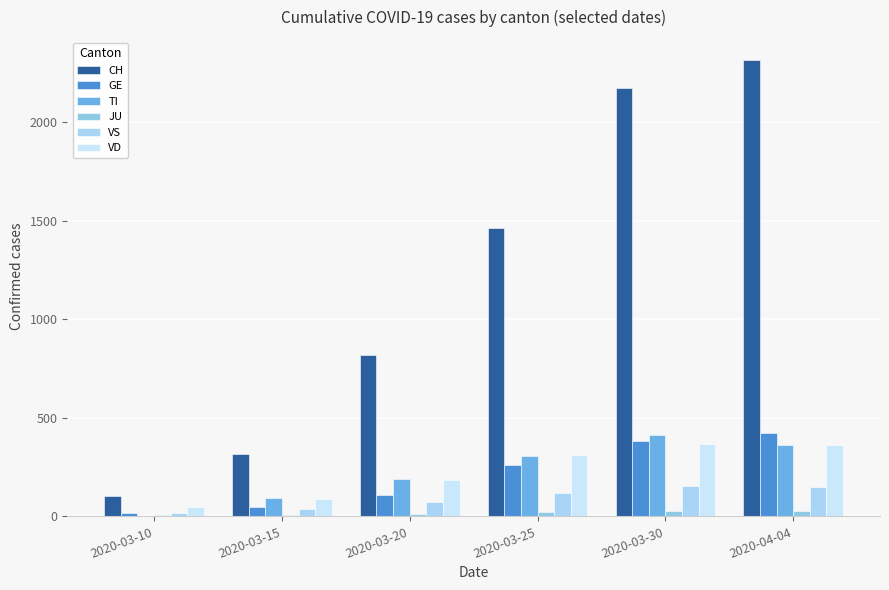

What is the label of the 3rd bar from the left?

2020-03-20